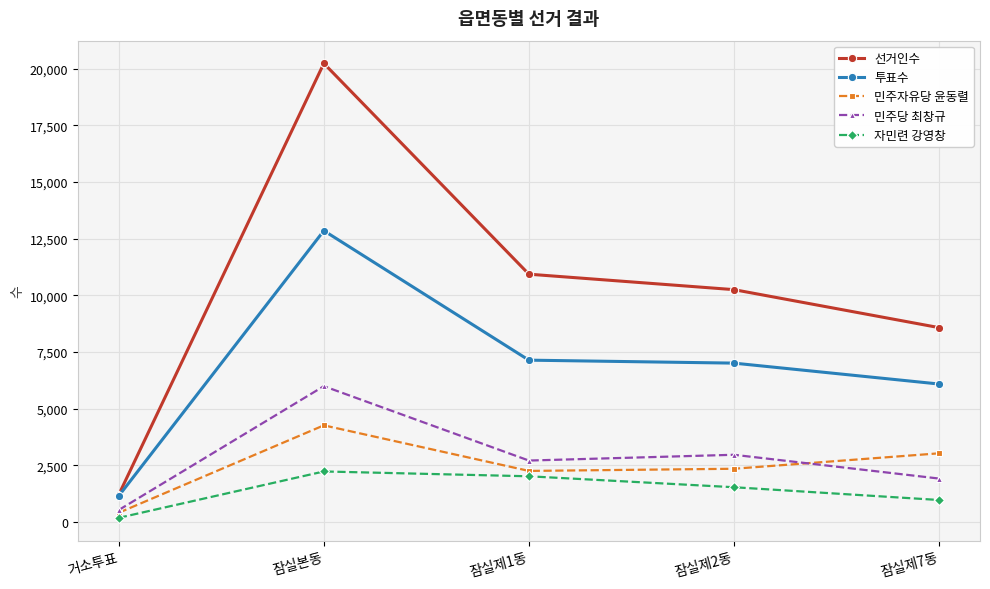

True or false: 자민련 강영창 and 민주당 최창규 intersect in this chart.

False